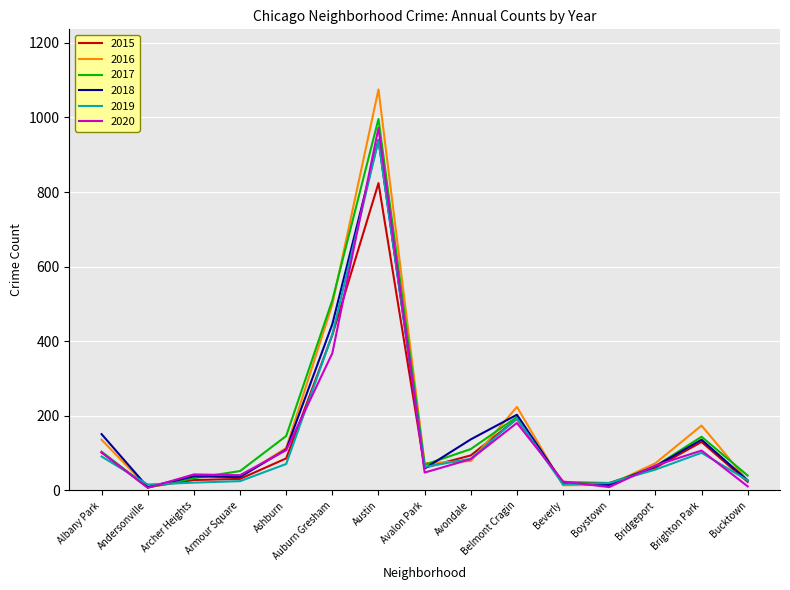

At which label is 2016 closest to 541?

Auburn Gresham